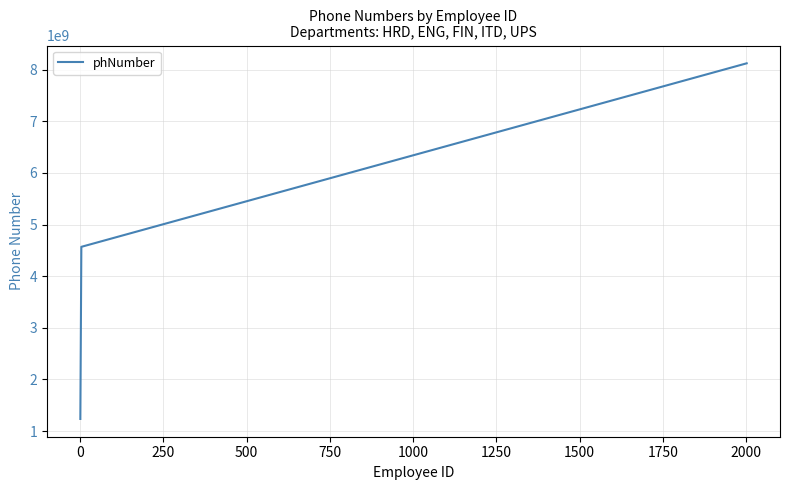

What is the sum of all values?

19727149259